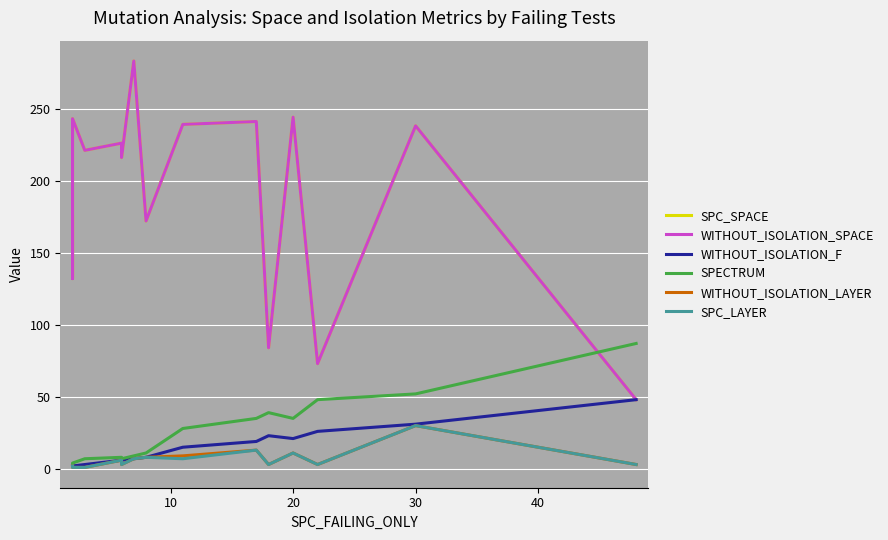

Between 7 and 9, which series saw the biggest shift?

SPC_SPACE